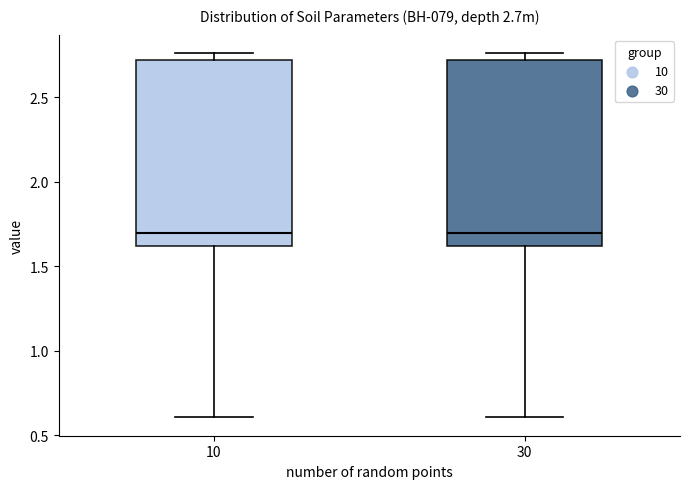

Reading left to right, read every box against the y-axis: the position of its median line, the range the box covers, and the ends of its whiskers. The values are not printed on the chart, so give them approximately, as read against the axis.

10: median 1.70, box 1.60 to 2.70, whiskers 0.60 to 2.75
30: median 1.70, box 1.60 to 2.70, whiskers 0.60 to 2.75